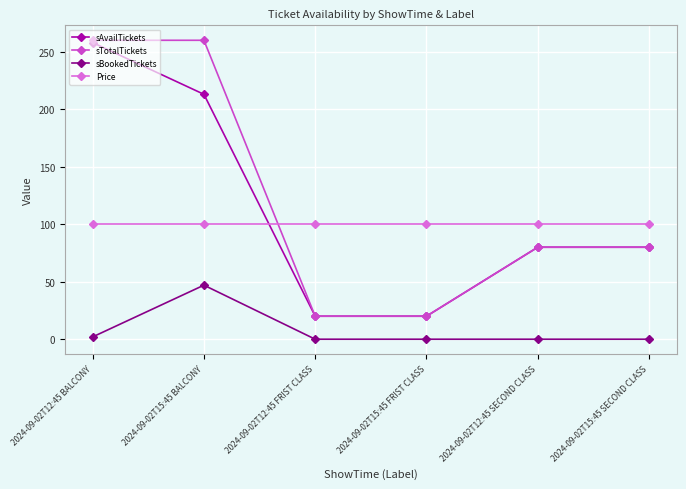

What is the value of the sTotalTickets point at the 4th from the left?

20